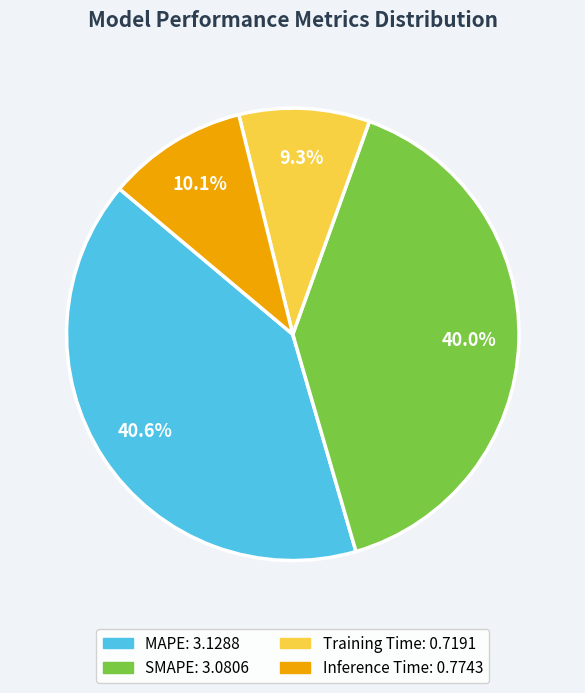

What is the largest slice in the pie chart?

MAPE